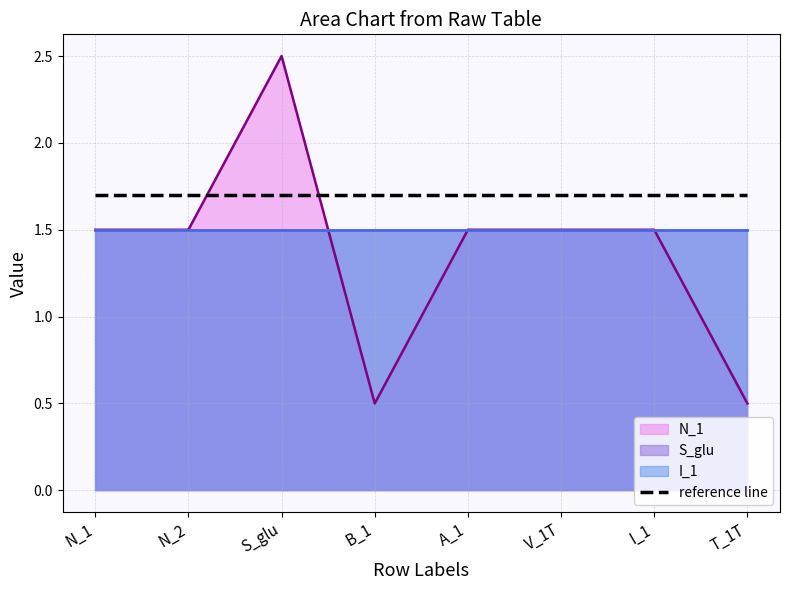

How many intersections are there between S_glu and N_1?

1